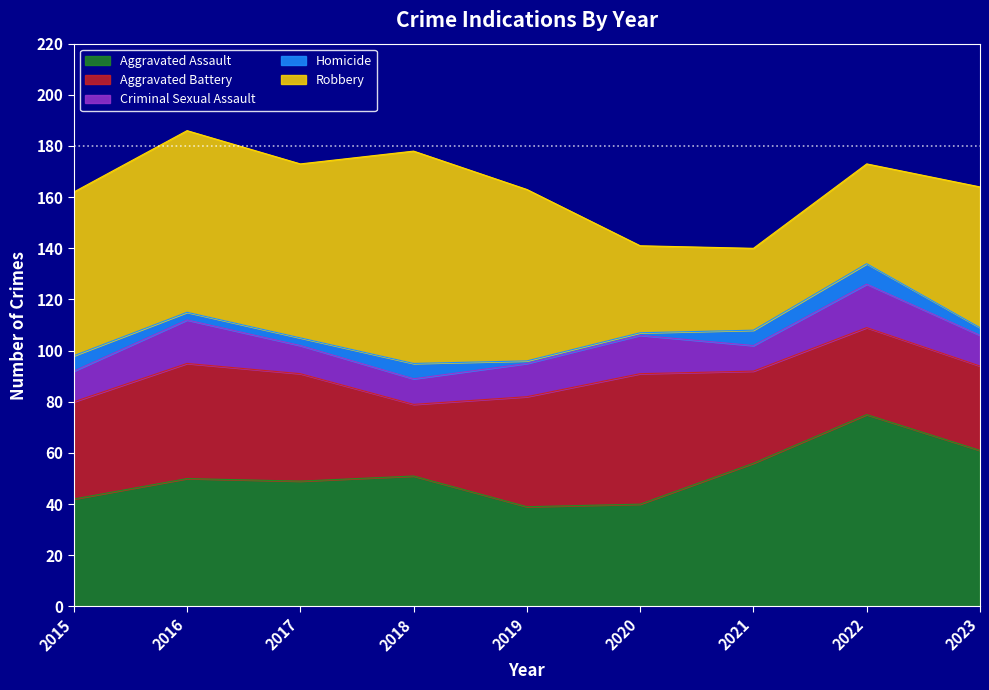

Count the number of data series in this chart.

5